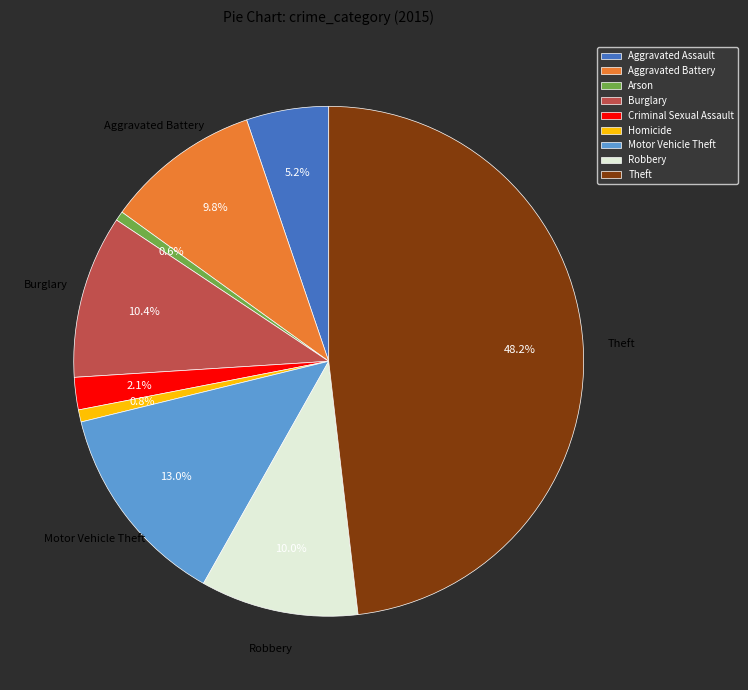

To the nearest percent, what is the average slice percentage?

11%